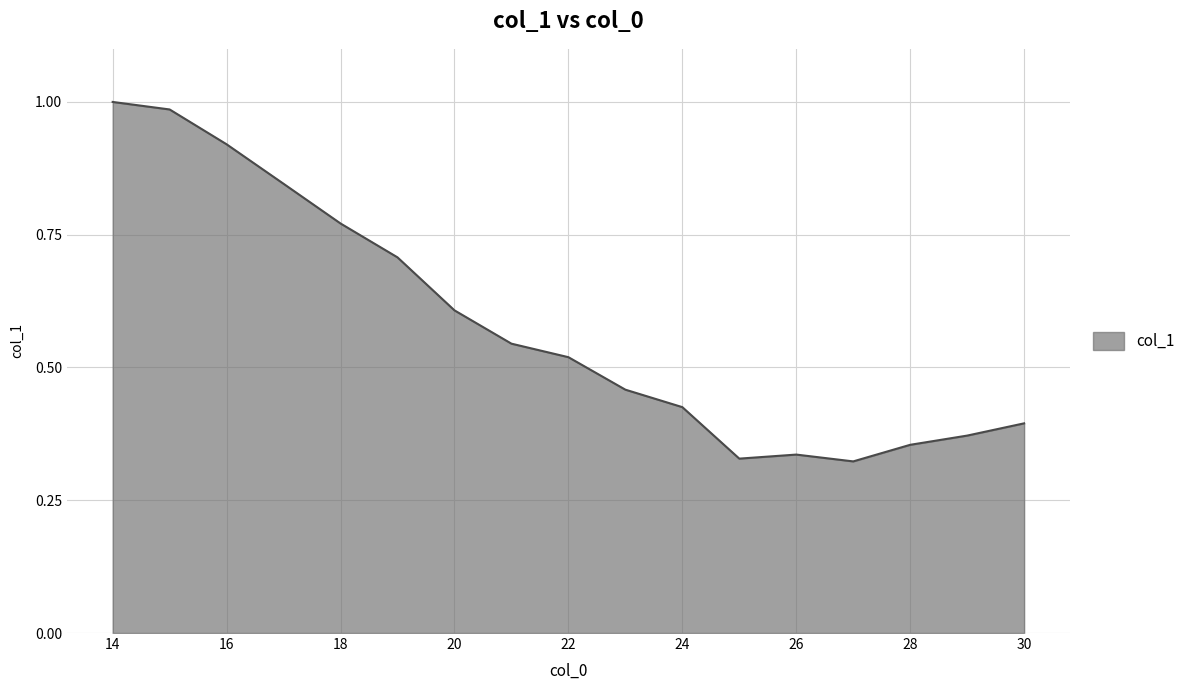

List the labels in order of value, largest first.

14, 15, 16, 17, 18, 19, 20, 21, 22, 23, 24, 30, 29, 28, 26, 25, 27